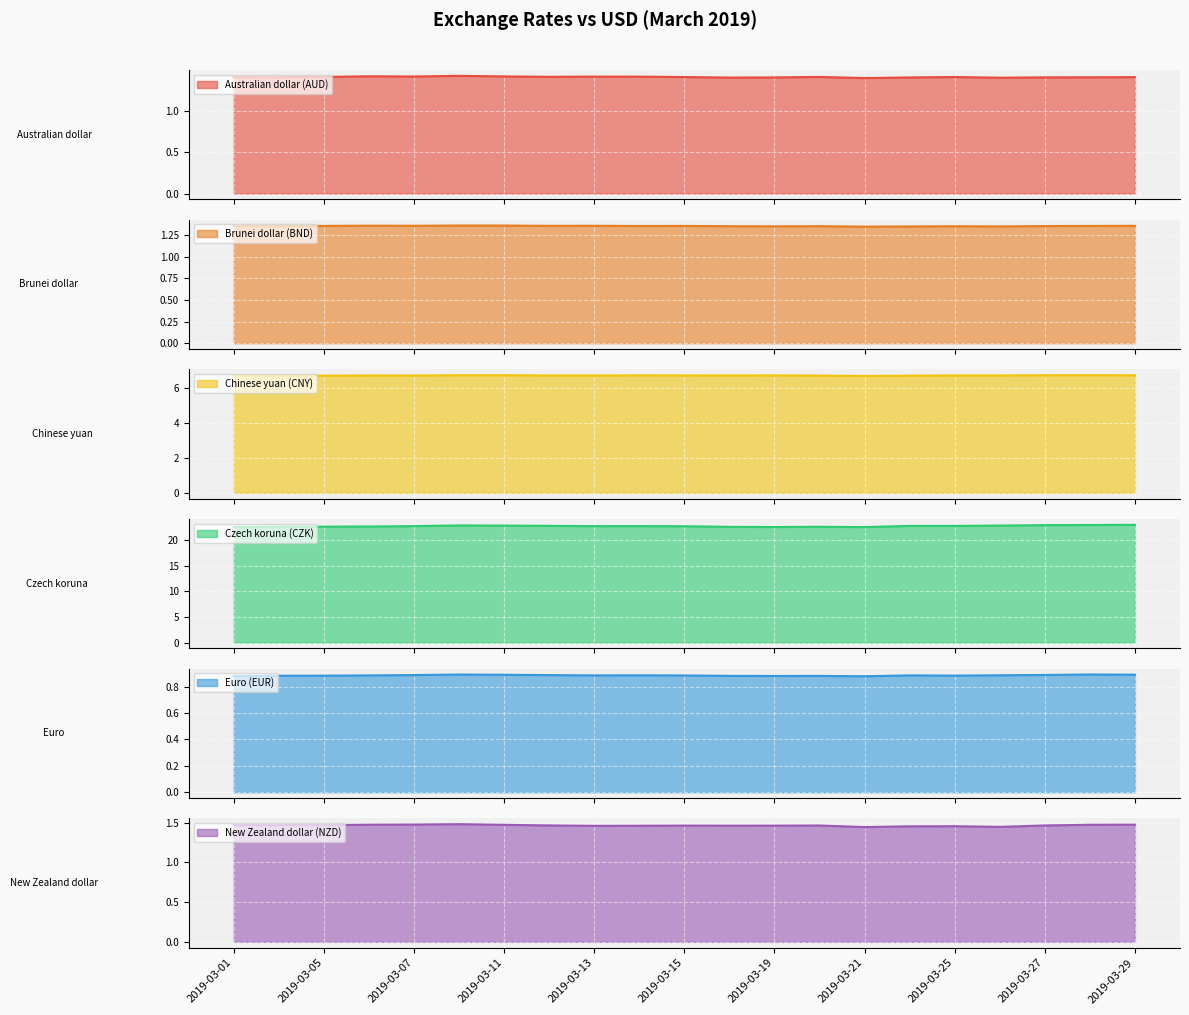

What is the total value across all series at 2019-03-14?

34.6